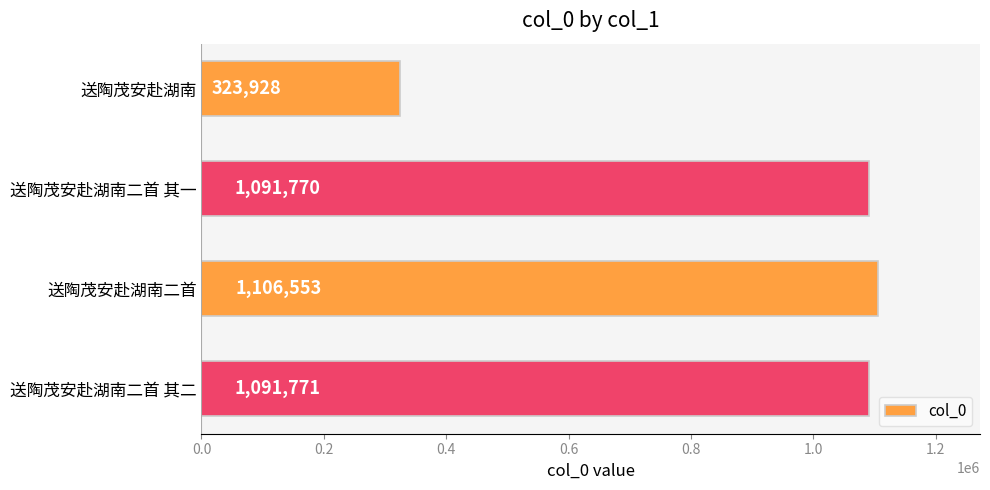

Reading top to bottom, list all the values displayed in this chart.

送陶茂安赴湖南=323928	送陶茂安赴湖南二首 其一=1091770	送陶茂安赴湖南二首=1106553	送陶茂安赴湖南二首 其二=1091771